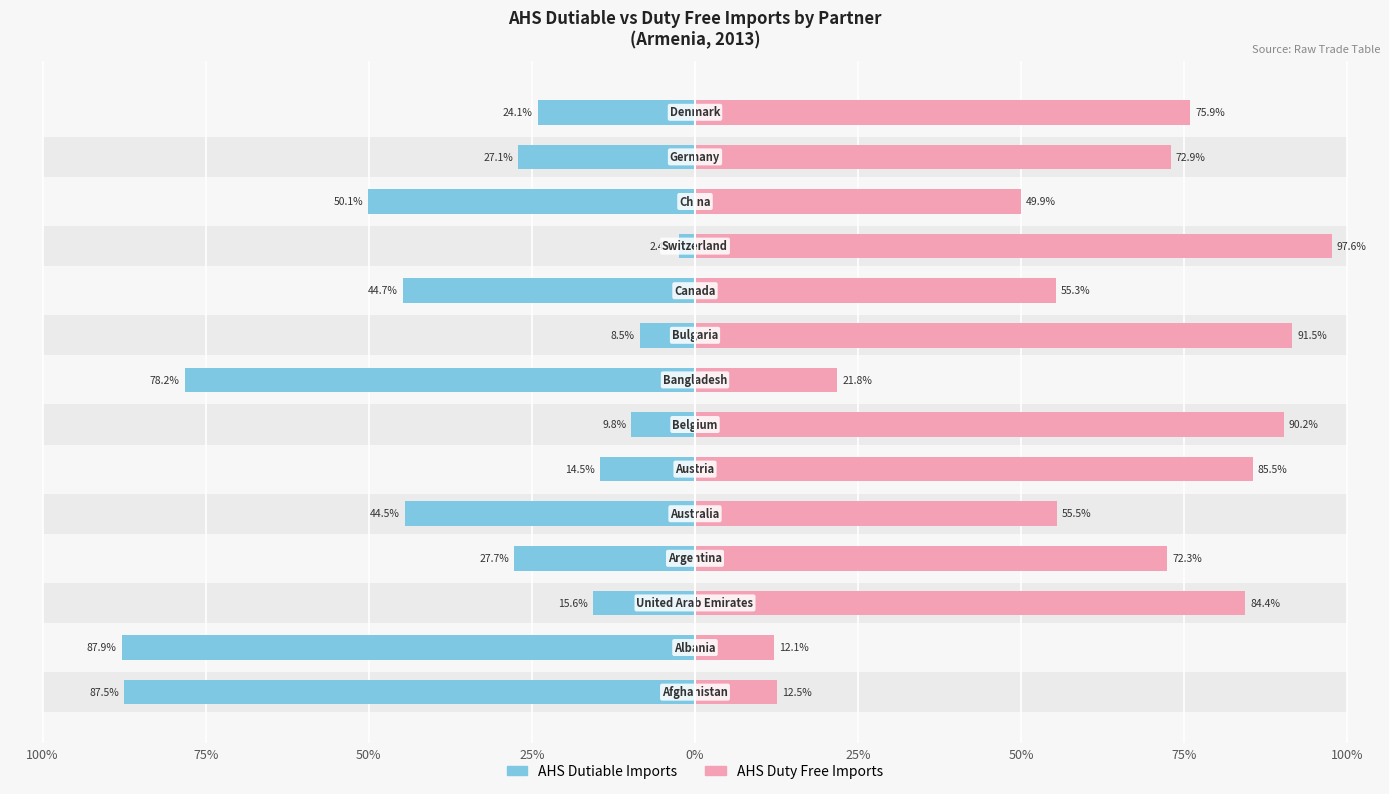

True or false: AHS Dutiable Imports has a value of -10.7 at 12.

False